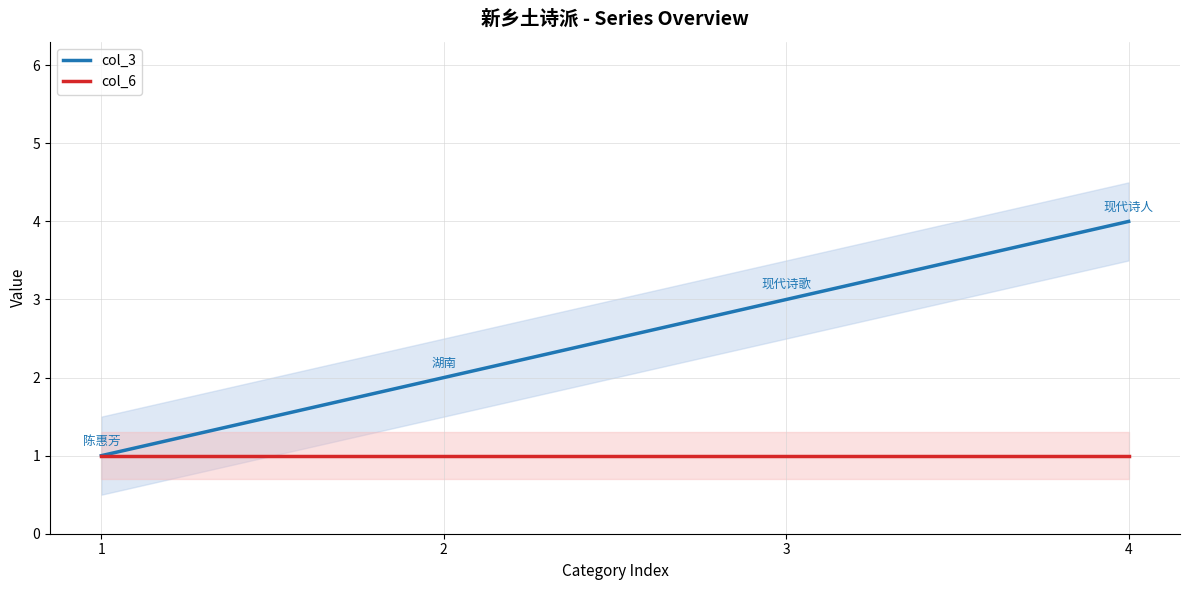

Where does the col_3 series first go above 3?

4